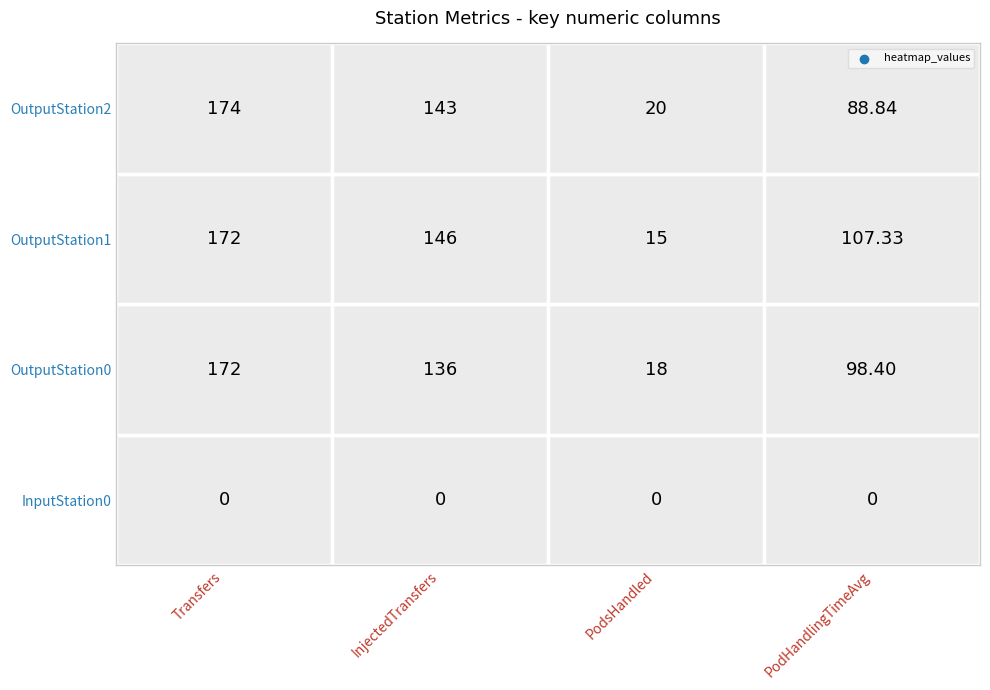

Between 3 and 2, which is larger?

3